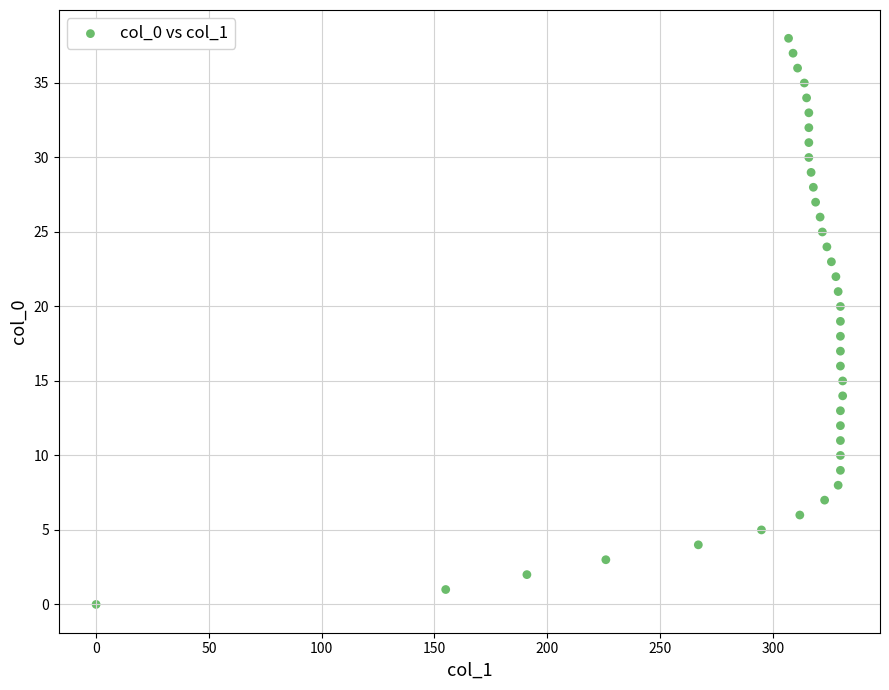

What is the range of Y values (max minus min)?

38